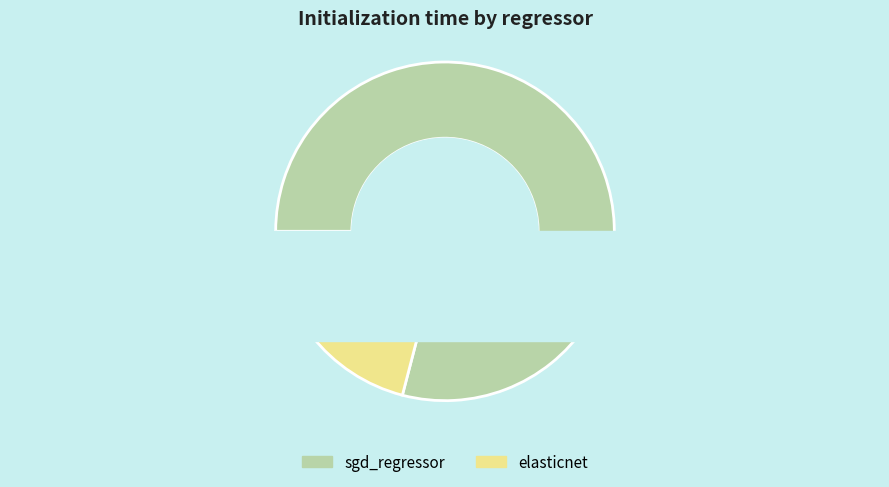

How many slices are in this pie chart?

2